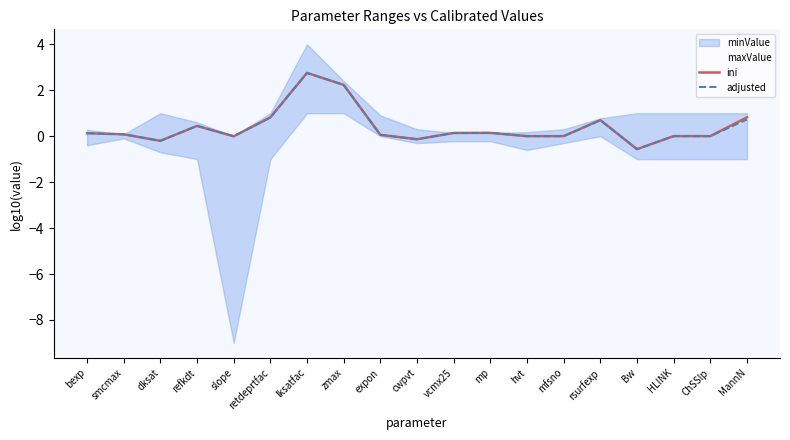

What value does the maxValue series have at smcmax?

0.1